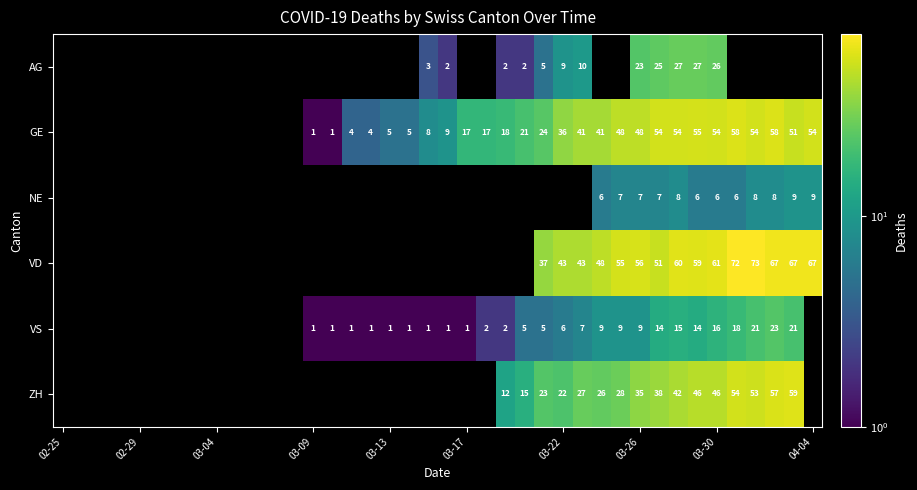

What is the greatest value displayed?

73.0